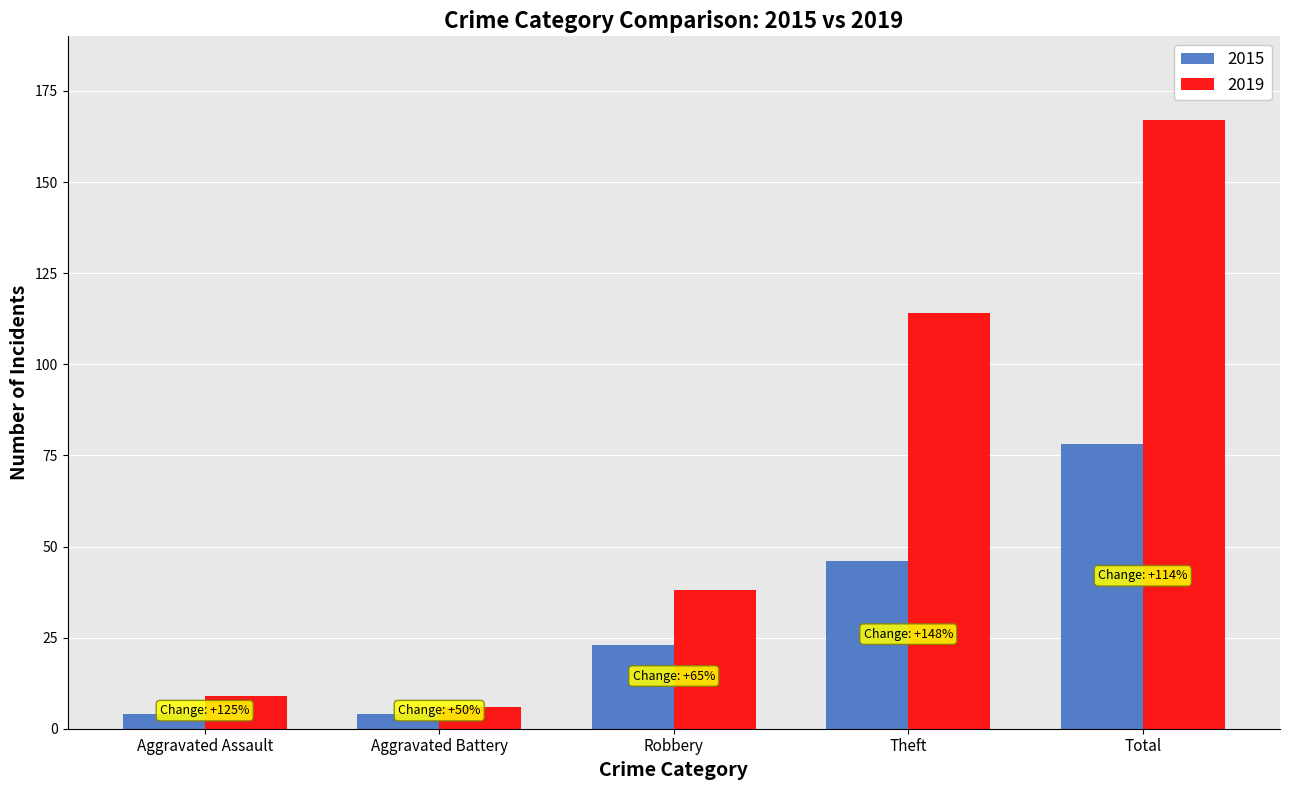

Reading right to left, list all the values displayed in this chart.

2015: 78	46	23	4	4
2019: 167	114	38	6	9